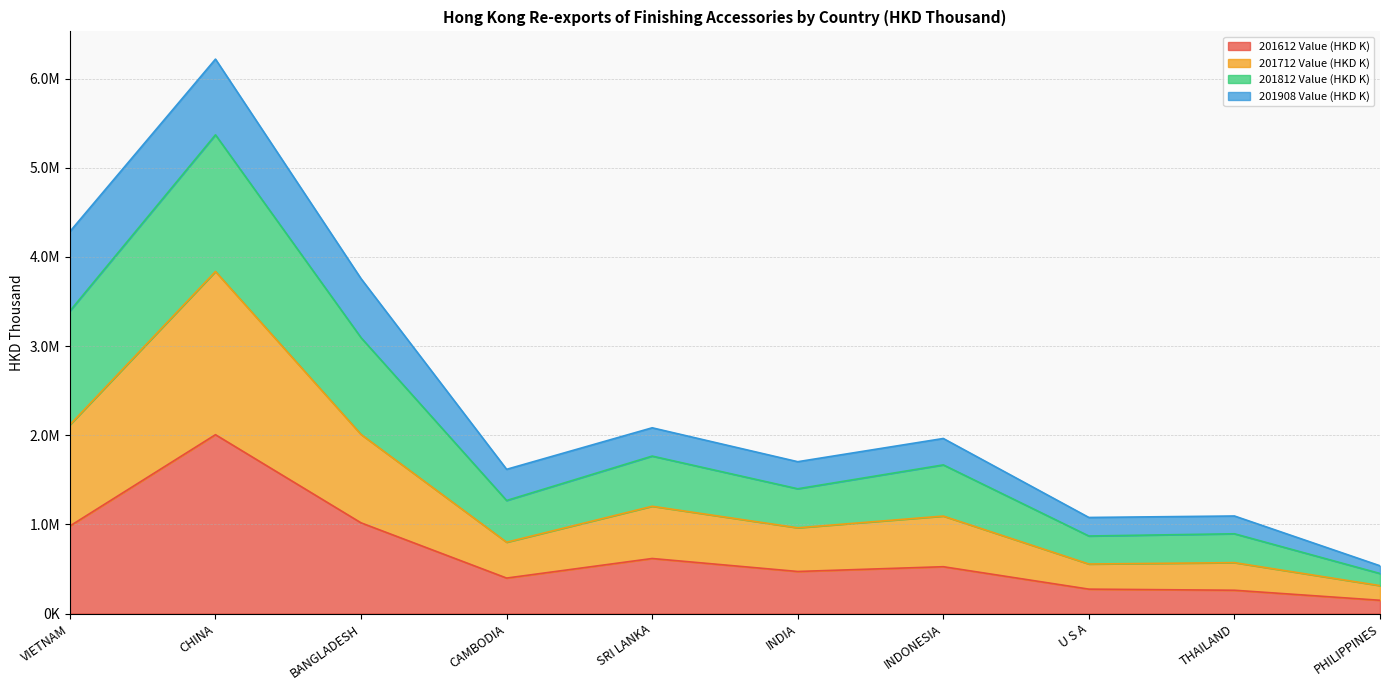

Count the number of categories in the chart.

10